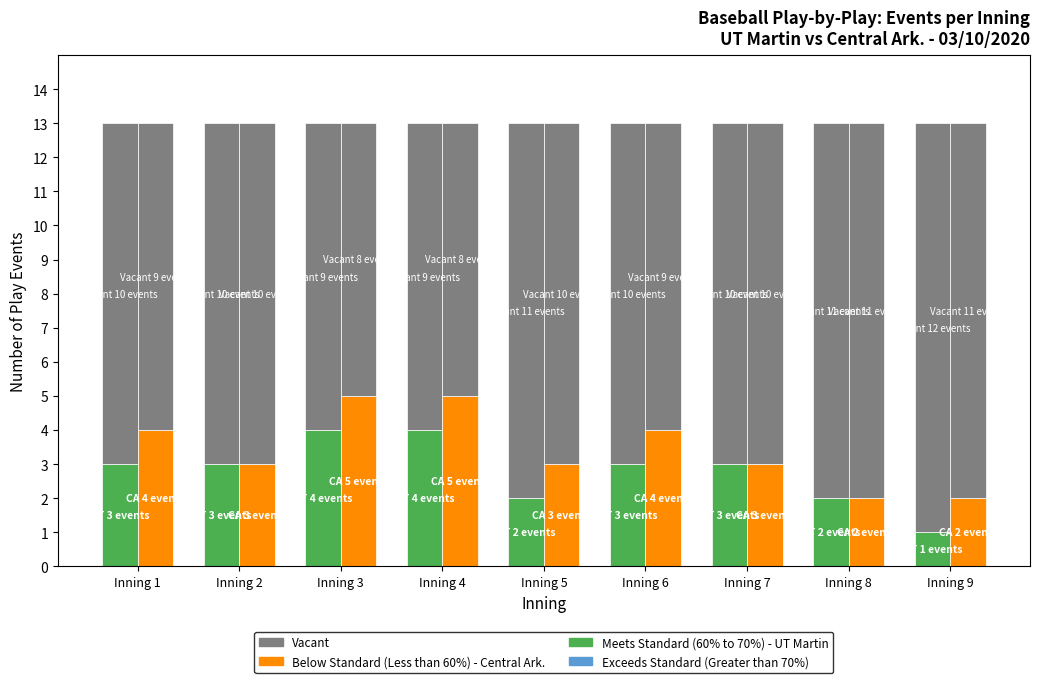

Read the Vacant value at Inning 3.

9